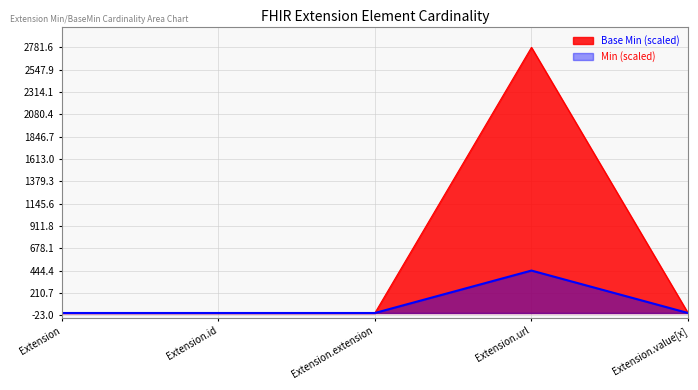

What is the label of the 4th point from the left?

Extension.url